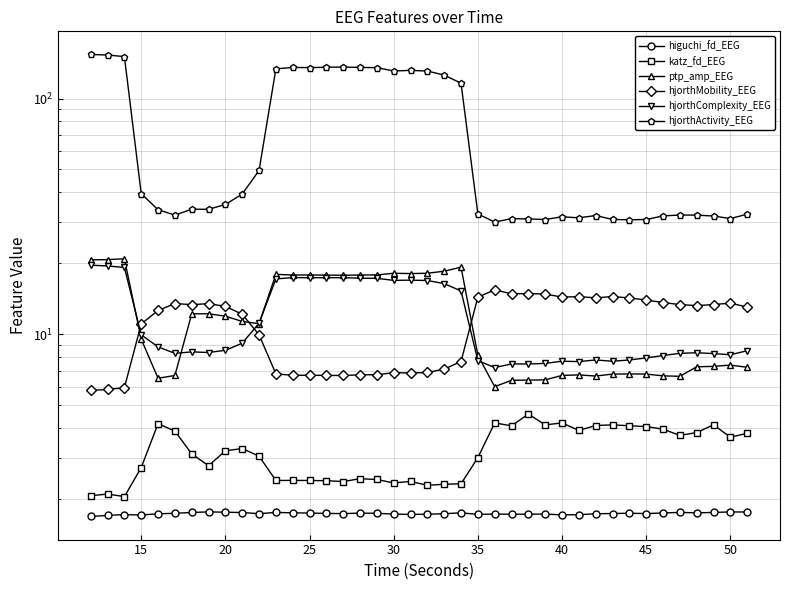

Which category has the lowest value in the hjorthActivity_EEG series?

24